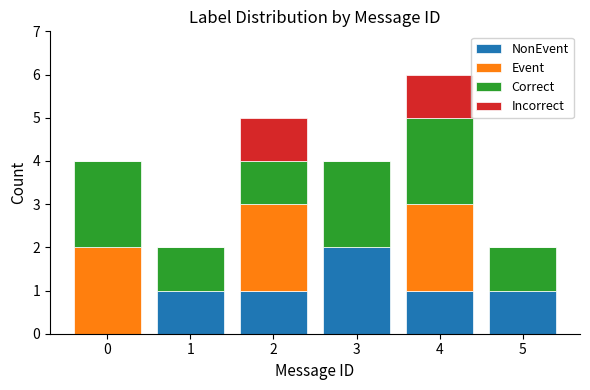

At which category is the sum across all series the highest?

4